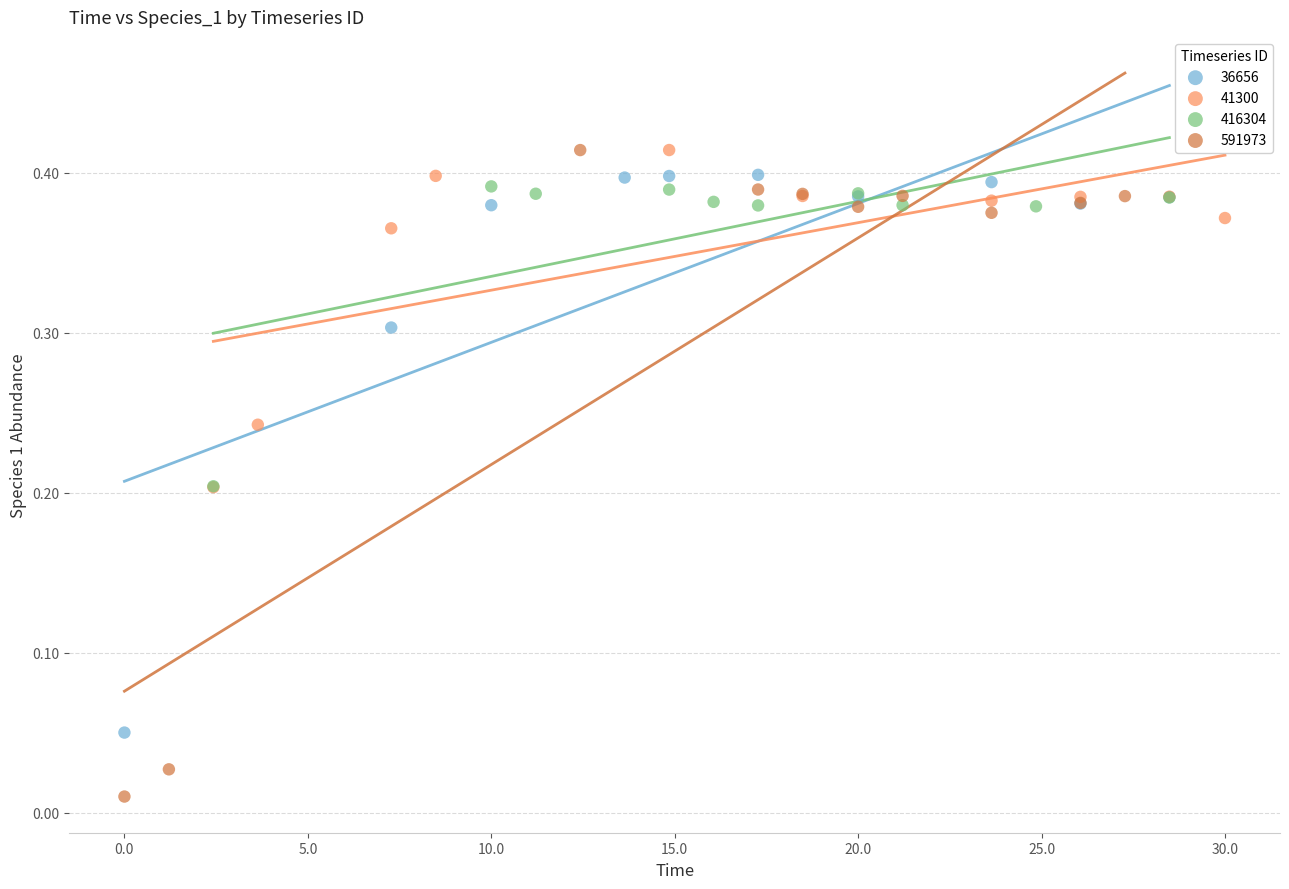

What are all the series names shown in the legend?

36656, 41300, 416304, 591973